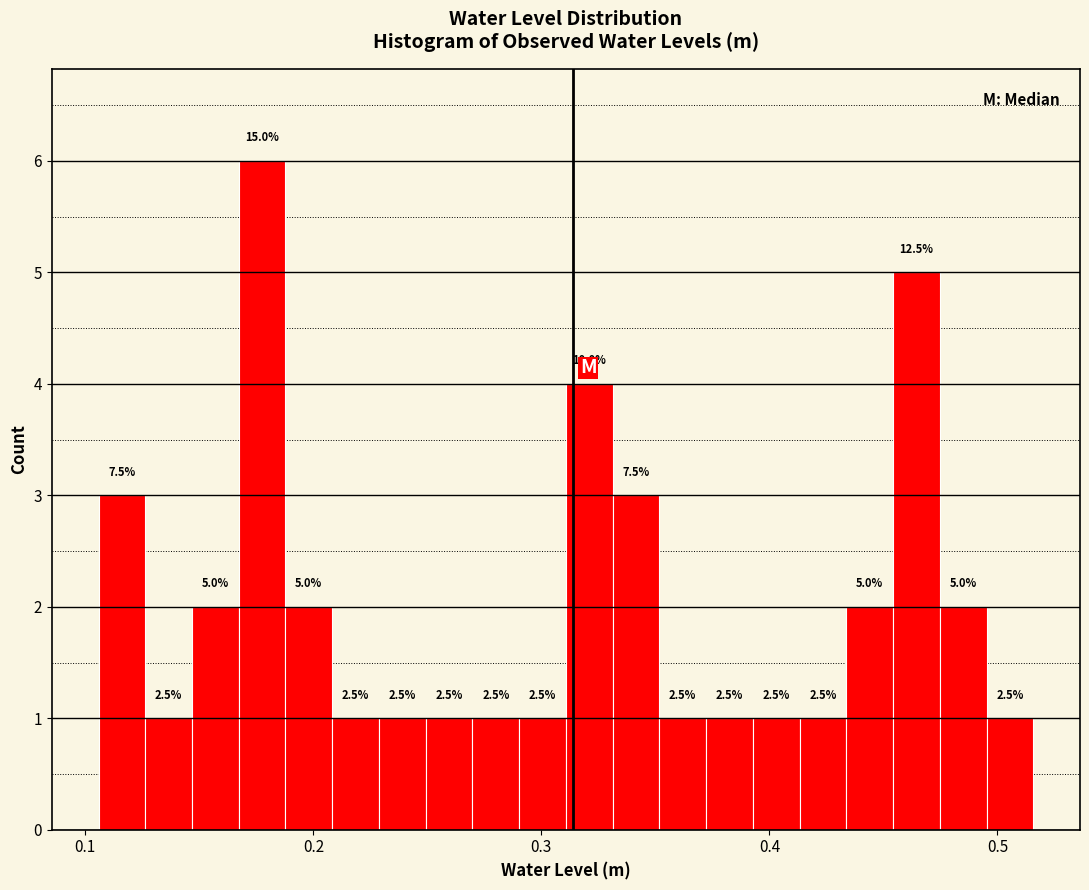

Around what value on the x-axis is the tallest bar? Give the approximate position of its centre, as read against the axis.

0.18